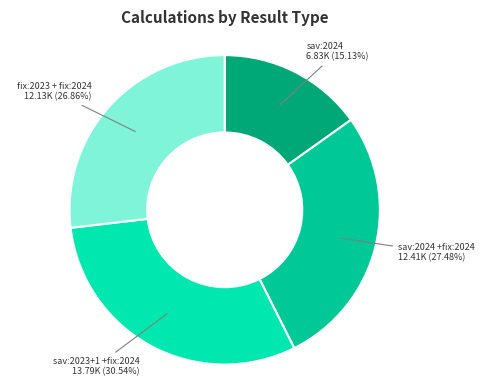

Does any single category account for the majority?

No